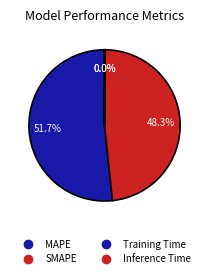

Between MAPE and Inference Time, which is larger?

MAPE